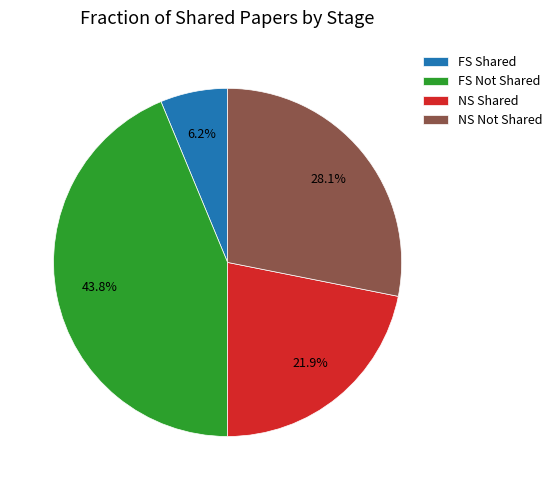

What is the smallest slice in the pie chart?

FS Shared